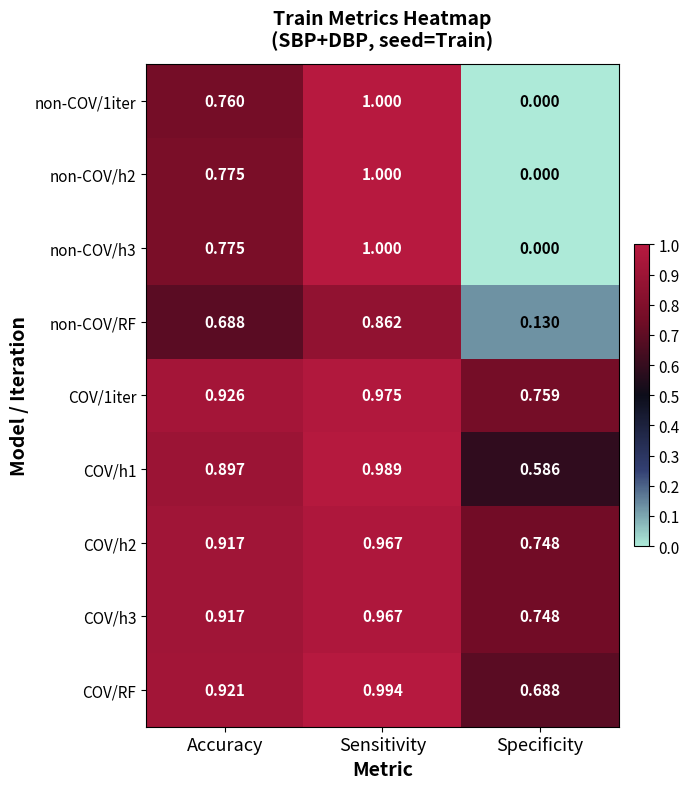

List the labels in order of non-COV/h2 value, smallest first.

Specificity, Accuracy, Sensitivity